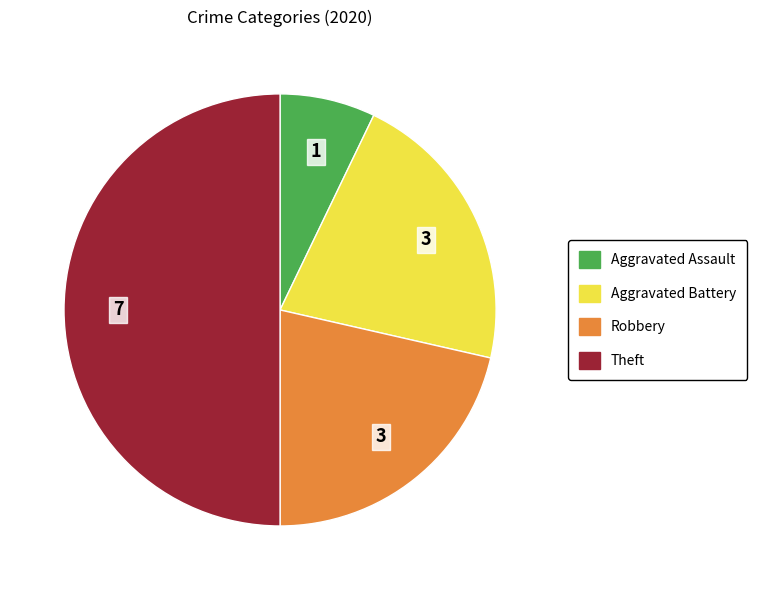

Does Robbery represent more than half of the total?

No